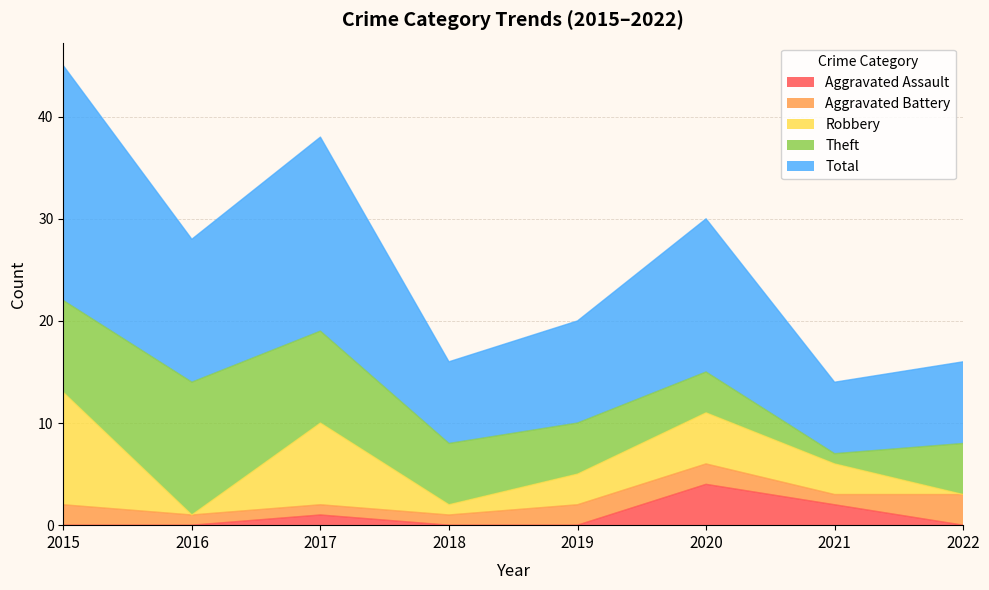

What are all the series names shown in the legend?

Aggravated Assault, Aggravated Battery, Robbery, Theft, Total